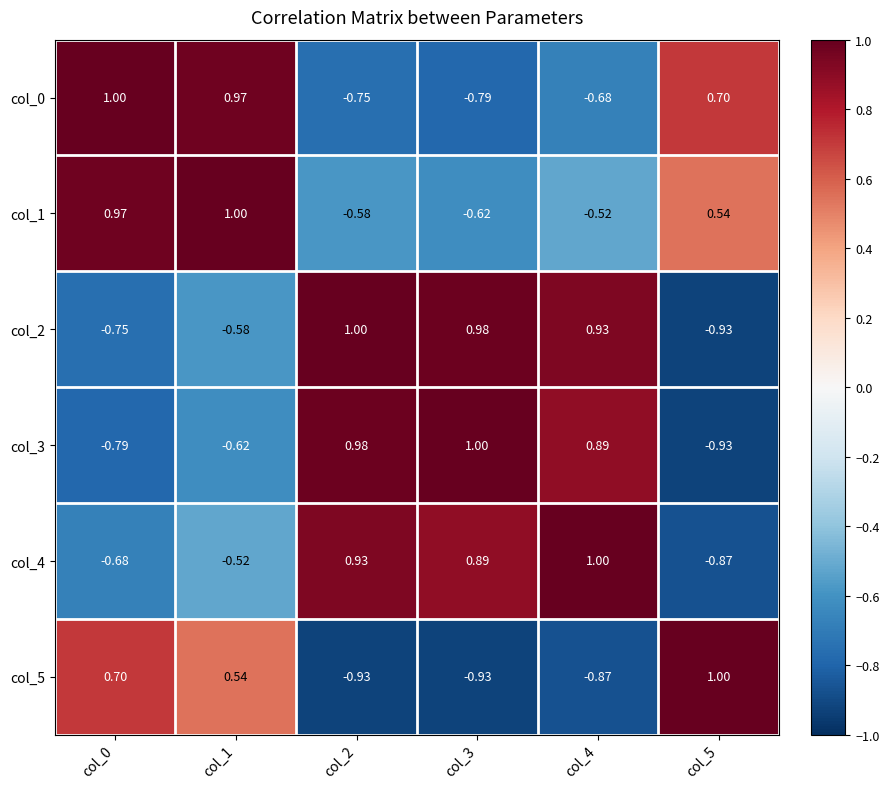

Is the value of col_3 at col_5 greater than the value of col_4 at col_1?

No